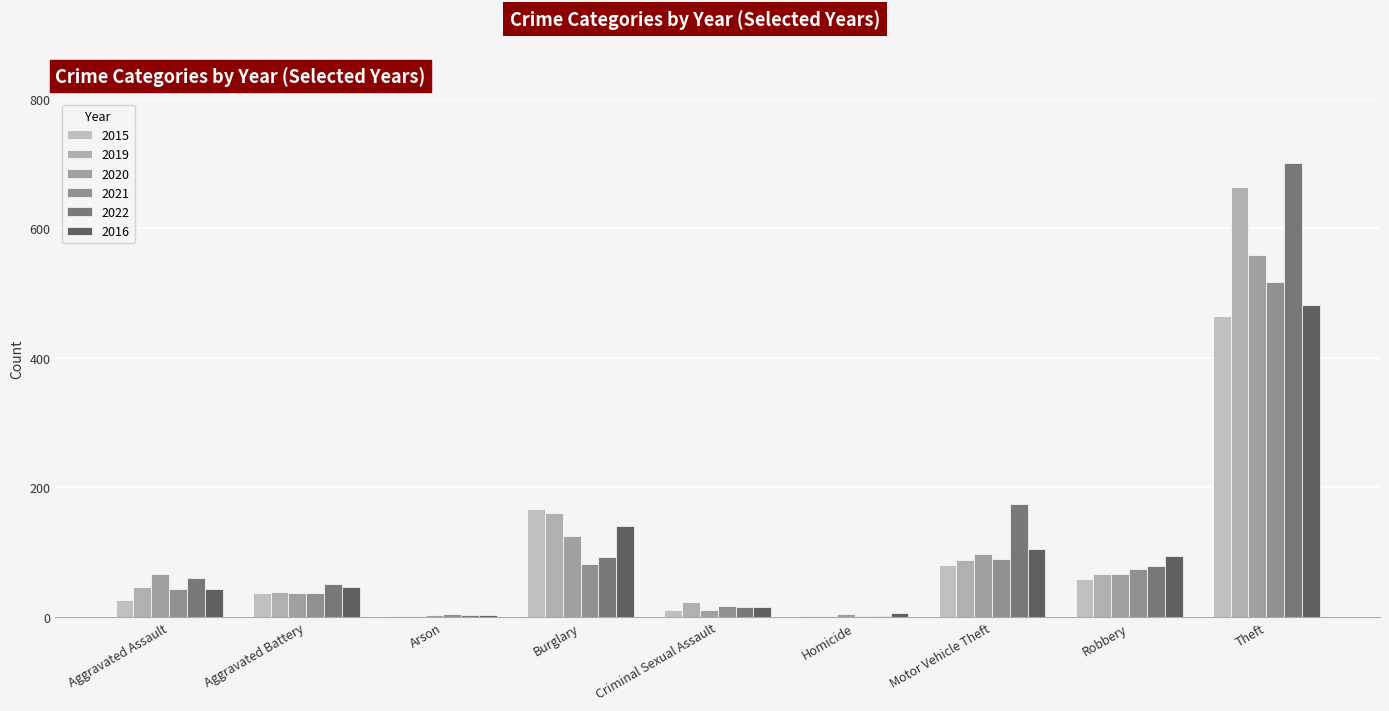

Reading left to right, transcribe all the data shown in this chart.

2015: Aggravated Assault=26	Aggravated Battery=37	Arson=2	Burglary=166	Criminal Sexual Assault=11	Homicide=2	Motor Vehicle Theft=81	Robbery=59	Theft=465
2019: Aggravated Assault=47	Aggravated Battery=38	Arson=2	Burglary=160	Criminal Sexual Assault=24	Homicide=2	Motor Vehicle Theft=88	Robbery=67	Theft=664
2020: Aggravated Assault=66	Aggravated Battery=37	Arson=3	Burglary=125	Criminal Sexual Assault=11	Homicide=5	Motor Vehicle Theft=98	Robbery=67	Theft=558
2021: Aggravated Assault=44	Aggravated Battery=37	Arson=4	Burglary=82	Criminal Sexual Assault=17	Homicide=2	Motor Vehicle Theft=89	Robbery=74	Theft=517
2022: Aggravated Assault=60	Aggravated Battery=51	Arson=3	Burglary=93	Criminal Sexual Assault=15	Homicide=2	Motor Vehicle Theft=174	Robbery=79	Theft=700
2016: Aggravated Assault=44	Aggravated Battery=47	Arson=3	Burglary=141	Criminal Sexual Assault=15	Homicide=6	Motor Vehicle Theft=105	Robbery=94	Theft=482